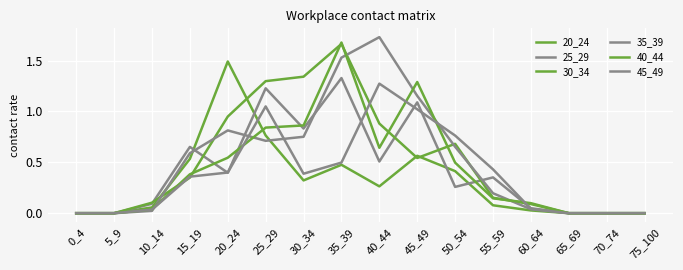

Reading left to right, what are all the values shown in this chart?

20_24: 0.0	0.0	0.1	0.5	1.5	0.8	0.3	0.5	0.3	0.6	0.4	0.1	0.0	0.0	0.0	0.0
25_29: 0.0	0.0	0.1	0.7	0.4	1.2	0.8	1.3	0.5	1.1	0.3	0.4	0.0	0.0	0.0	0.0
30_34: 0.0	0.0	0.1	0.3	0.9	1.3	1.3	1.7	0.9	0.5	0.7	0.2	0.1	0.0	0.0	0.0
35_39: 0.0	0.0	0.0	0.6	0.8	0.7	0.8	1.5	1.7	1.2	0.7	0.2	0.0	0.0	0.0	0.0
40_44: 0.0	0.0	0.0	0.4	0.5	0.8	0.9	1.7	0.6	1.3	0.5	0.1	0.1	0.0	0.0	0.0
45_49: 0.0	0.0	0.0	0.4	0.4	1.0	0.4	0.5	1.3	1.0	0.8	0.4	0.0	0.0	0.0	0.0